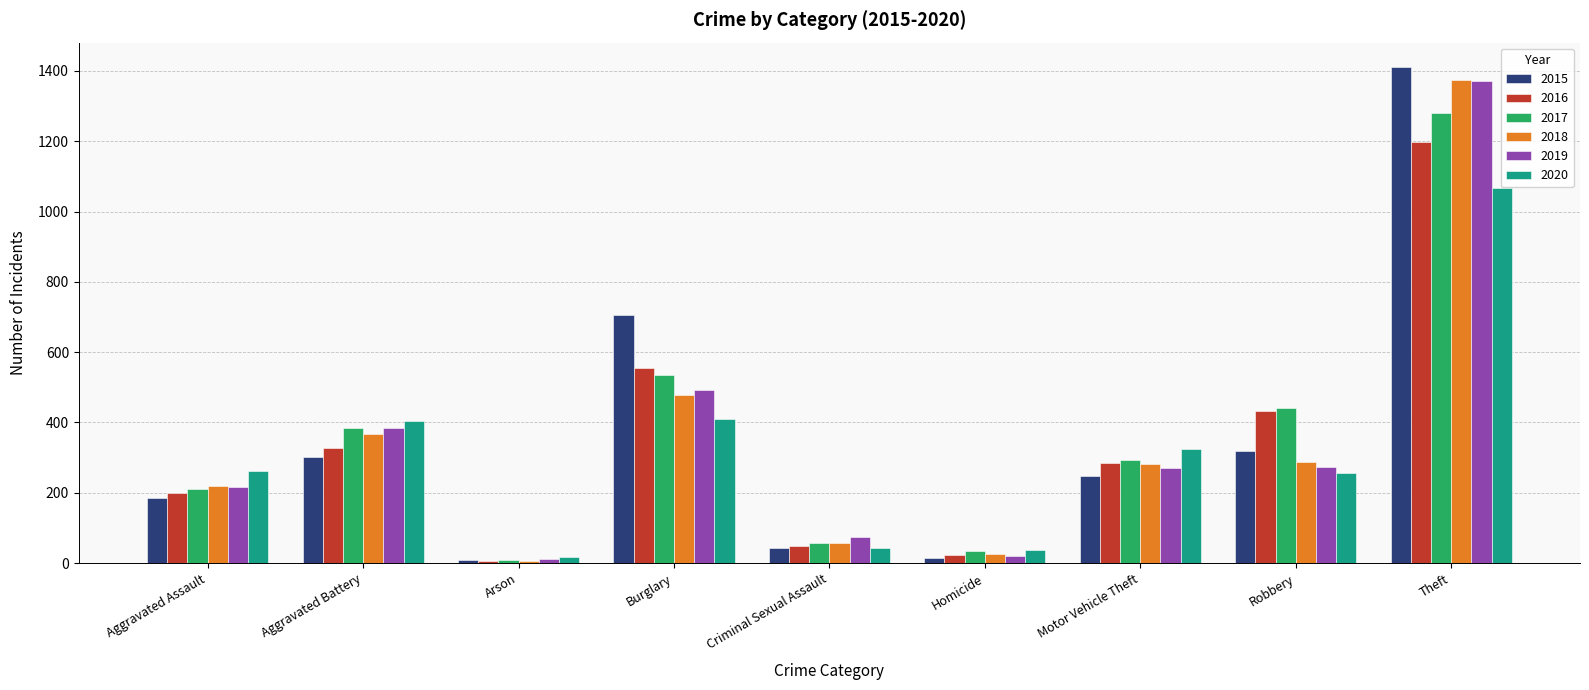

Where is 2016 nearest to the value 603?

Burglary